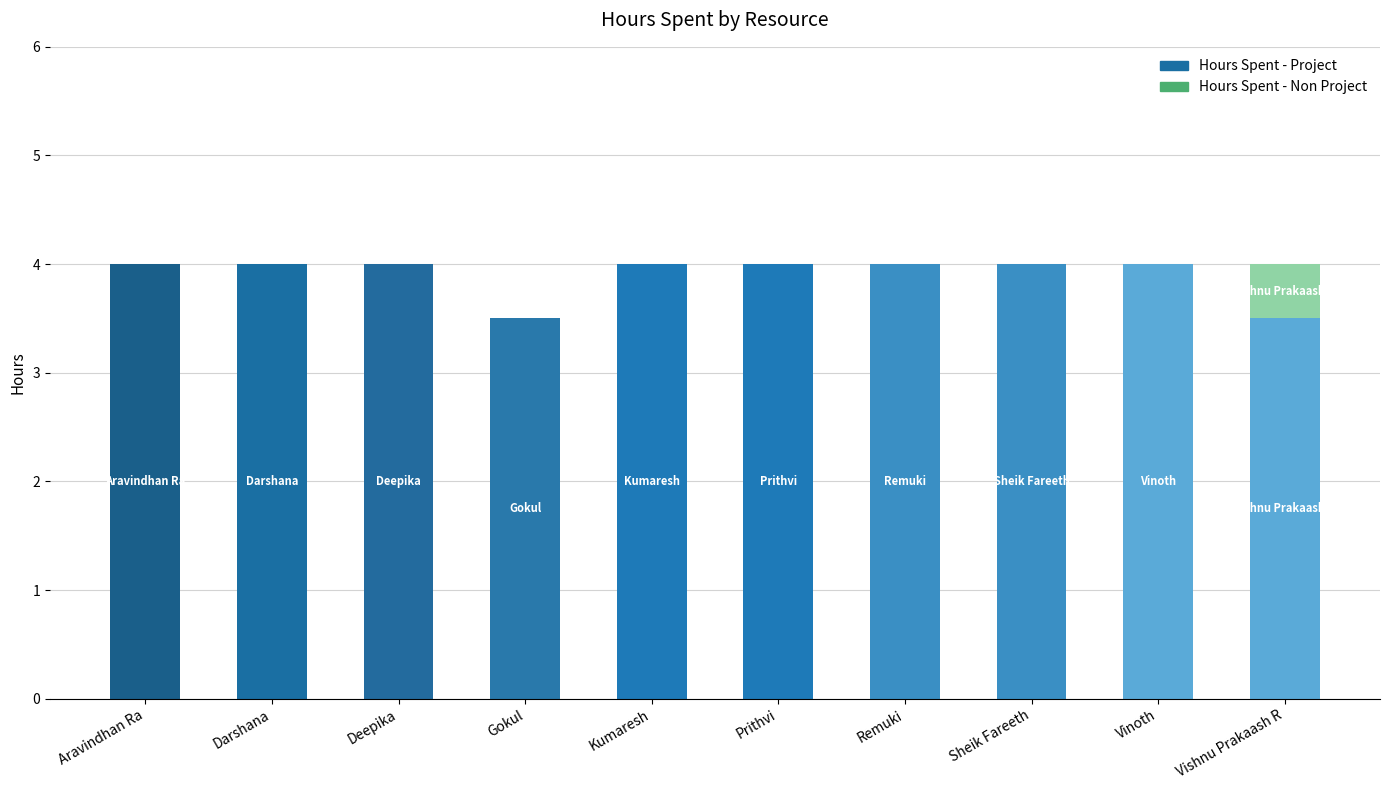

Is it true that Hours Spent - Project equals 4.0 at Sheik Fareeth?

True